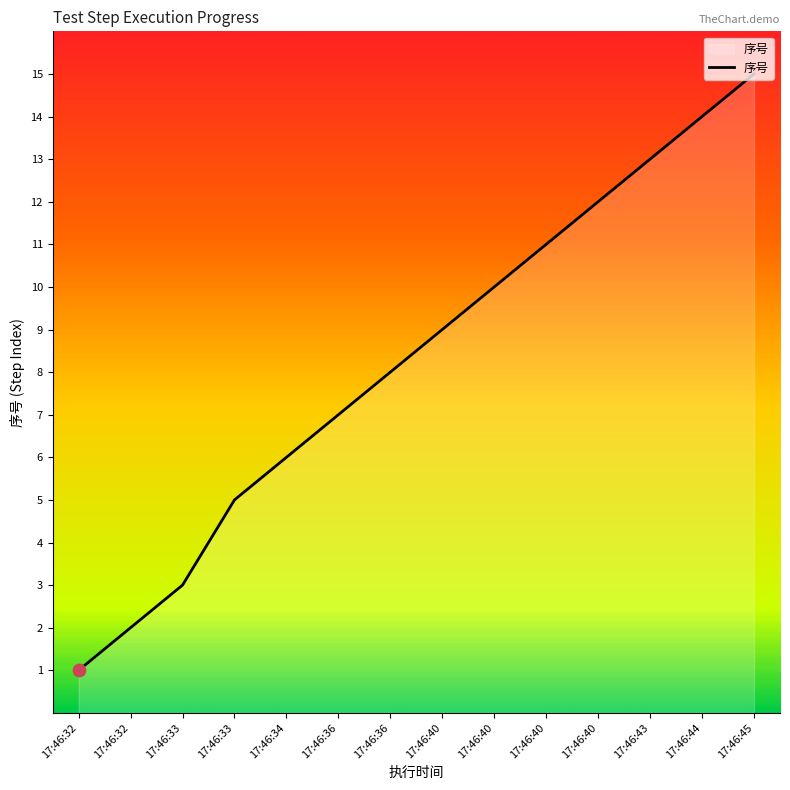

Is this an area chart (filled region under the line)?

Yes